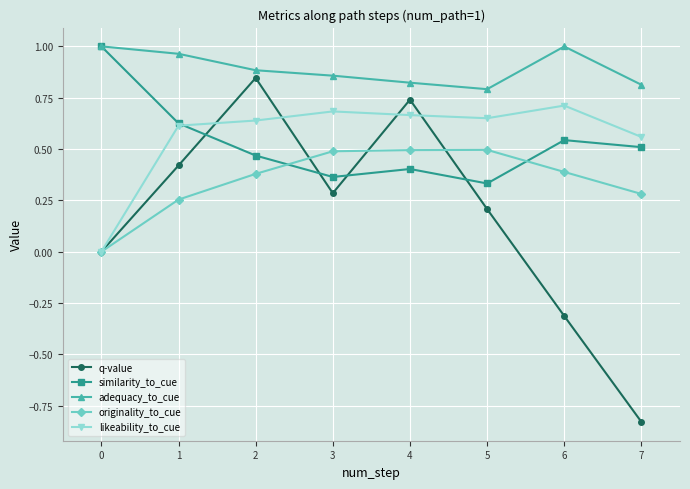

Which label corresponds to the smallest value in the chart?

7